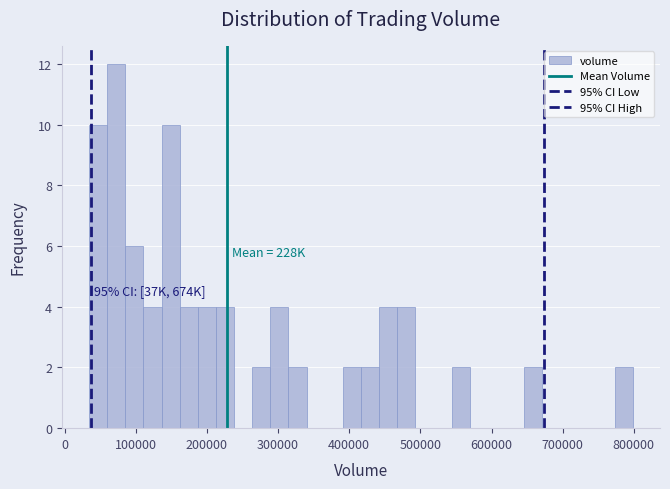

Read against the x-axis, roughly where is the centre of the tallest bar?

70000